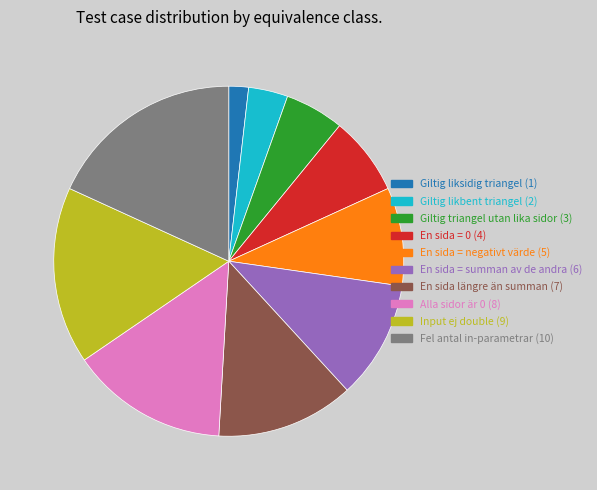

Is there a majority slice in this chart?

No